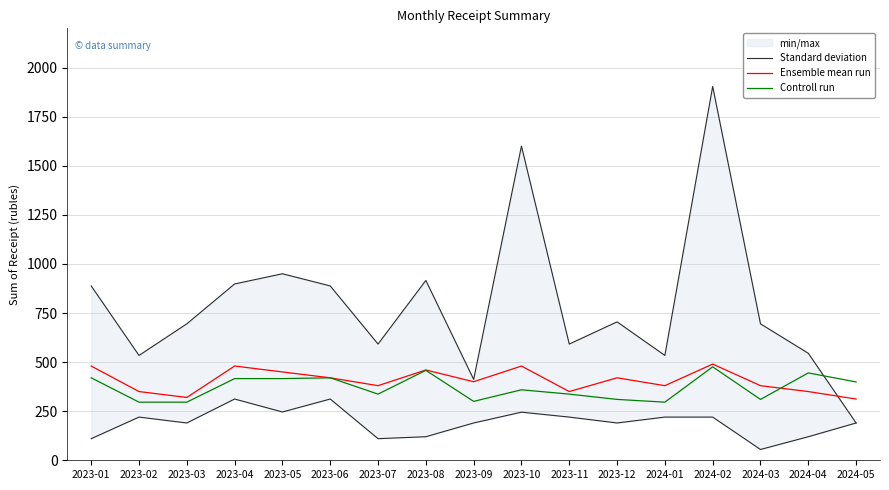

How many lines are shown in the chart?

3